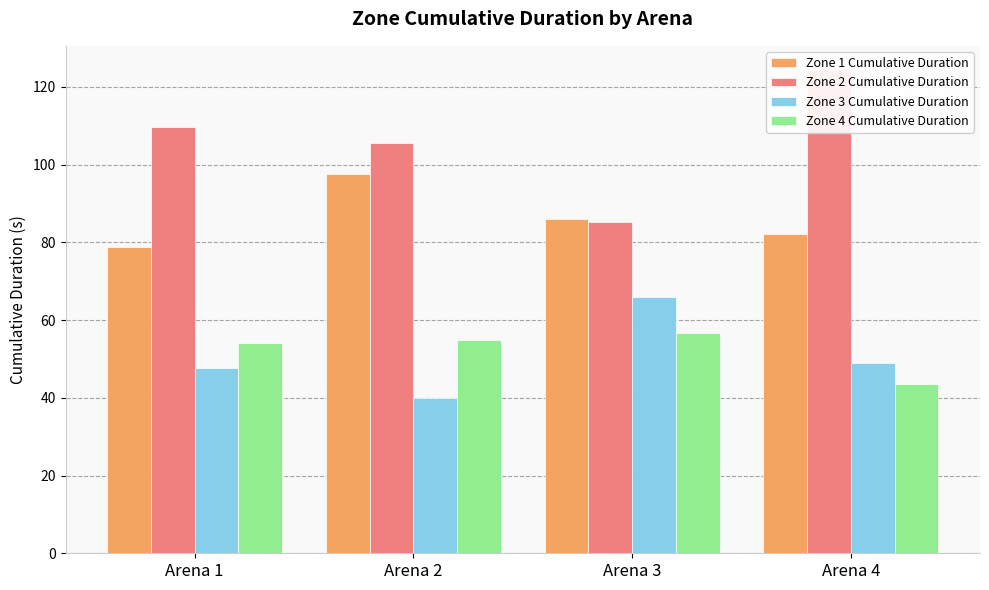

How many groups of bars are there?

4